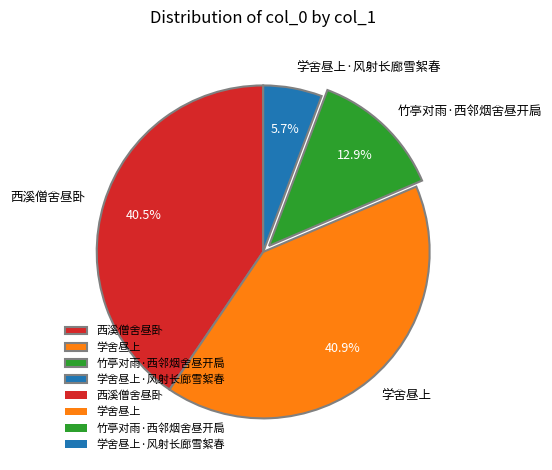

What is the smallest slice in the pie chart?

学舍昼上·风射长廊雪絮春